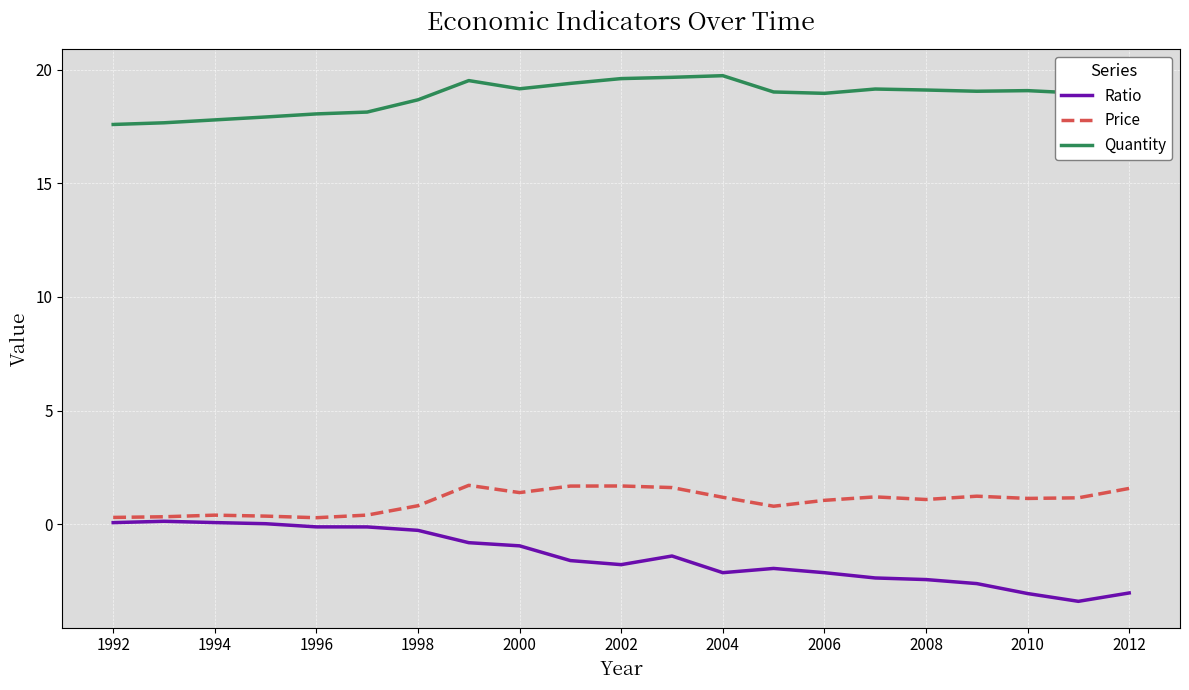

What is the minimum value for Ratio?

-3.4